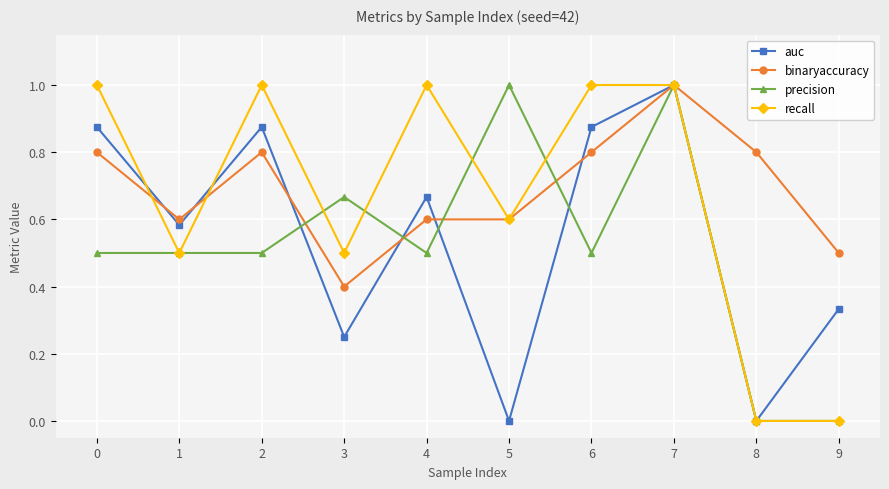

Between 2 and 4, which series saw the biggest shift?

auc